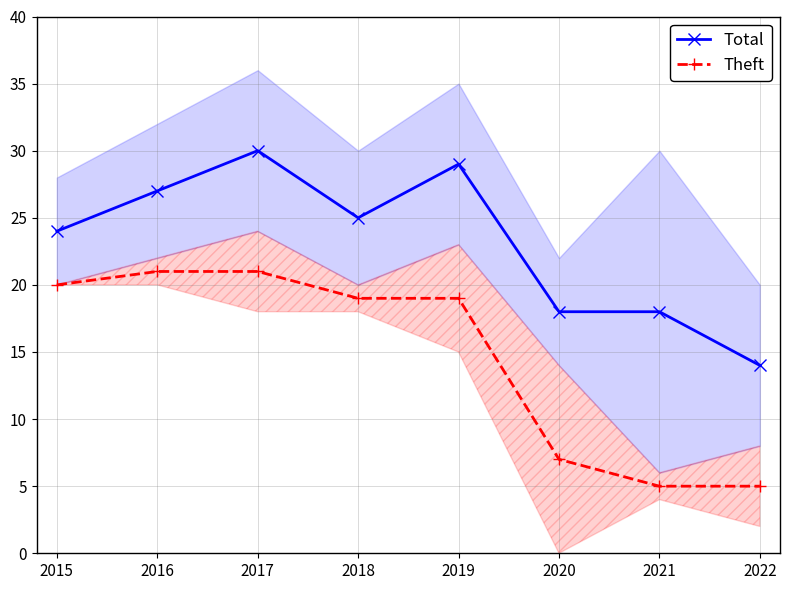

What is the difference between the maximum and minimum values in the Total series?

16